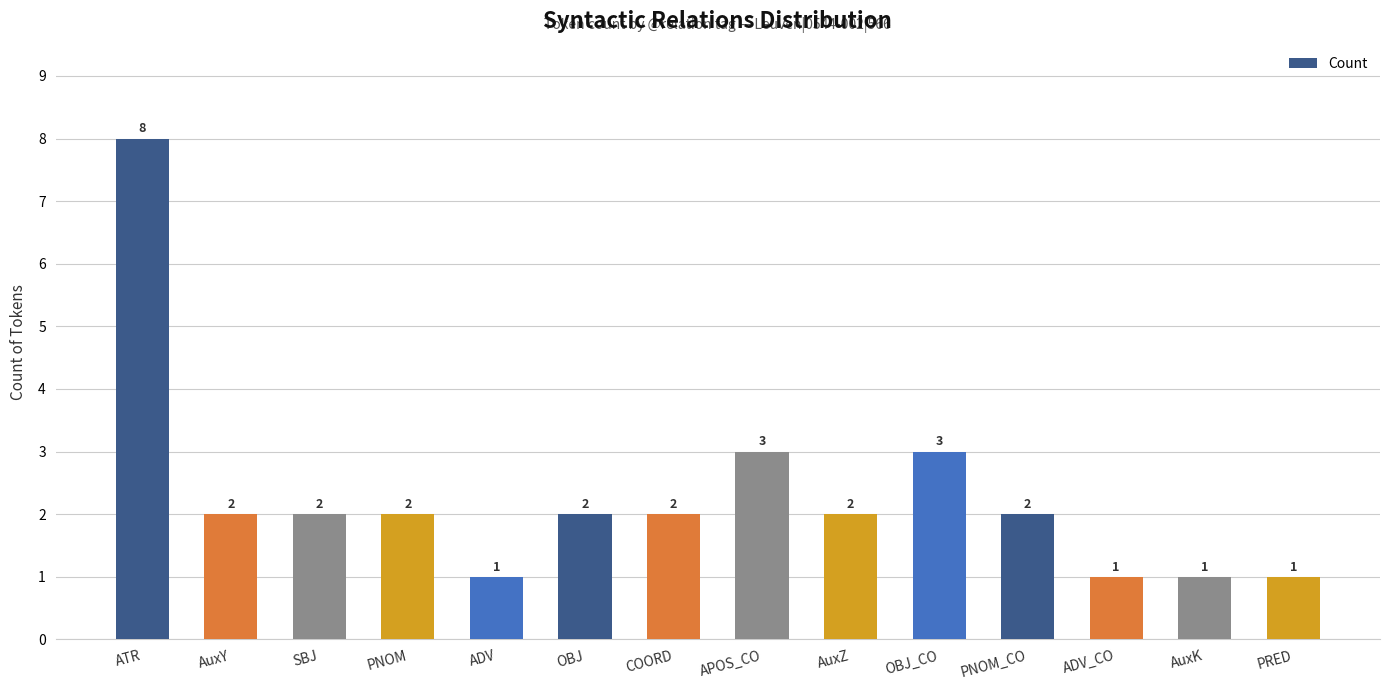

What is the difference between the values at AuxK and OBJ?

1